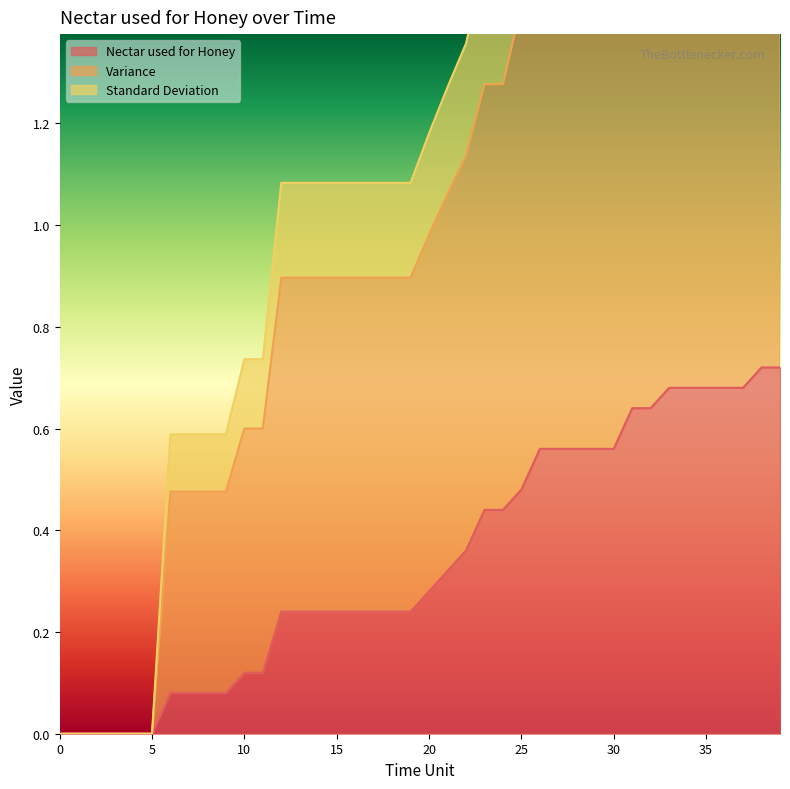

True or false: Nectar used for Honey and Standard Deviation cross at least once.

False